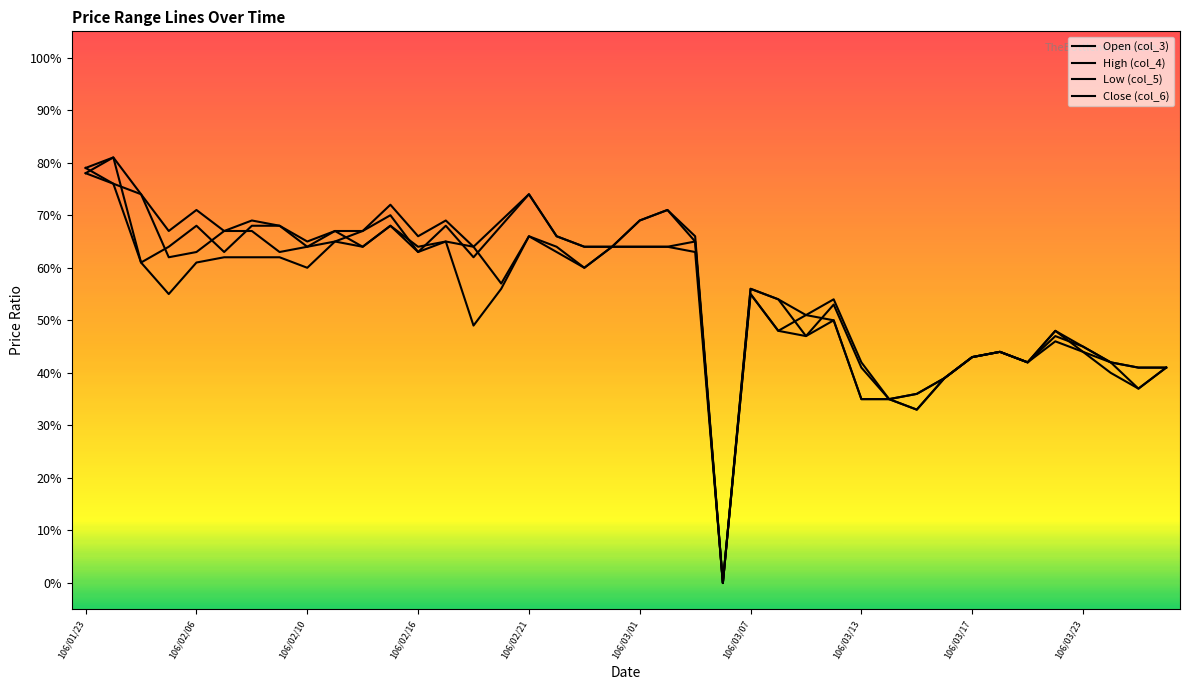

List the series in order of their overall mean, highest first.

High (col_4), Close (col_6), Open (col_3), Low (col_5)